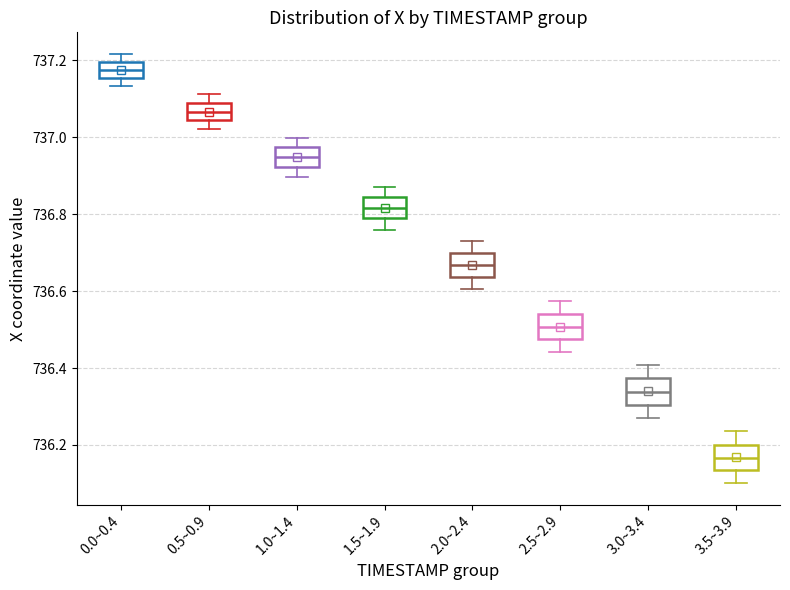

Which box has the highest median line?

0.0~0.4